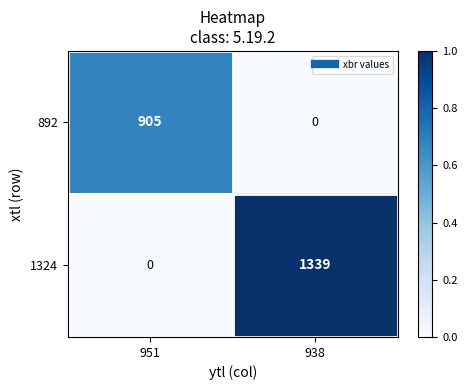

At 938, list the series in order from largest to smallest.

1324, 892